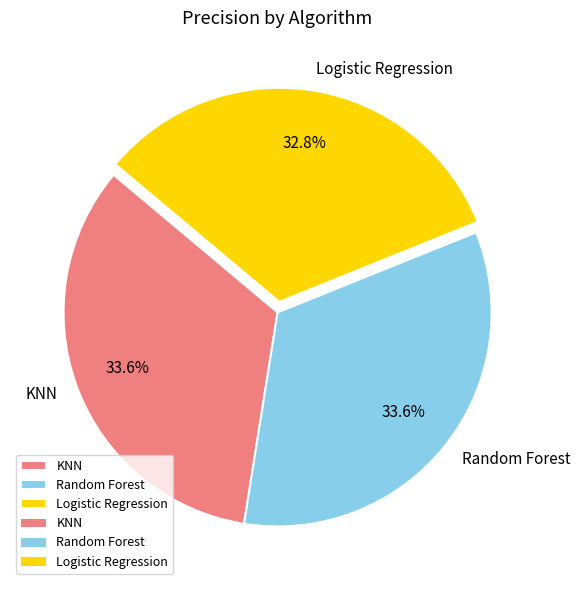

Which slice is the smallest?

Logistic Regression